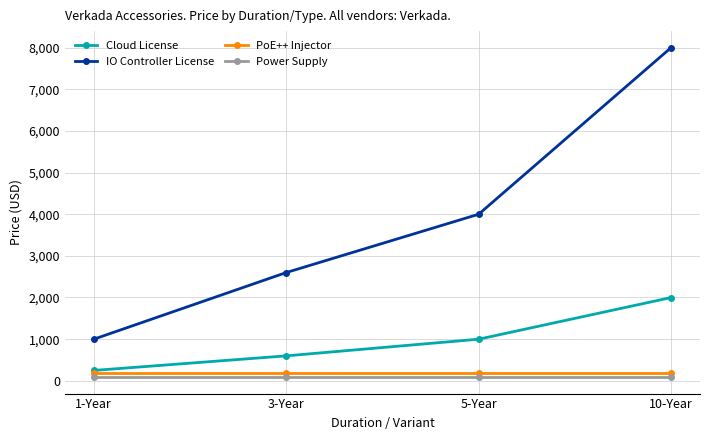

Rank the series by their maximum value, from lowest to highest.

Power Supply, PoE++ Injector, Cloud License, IO Controller License